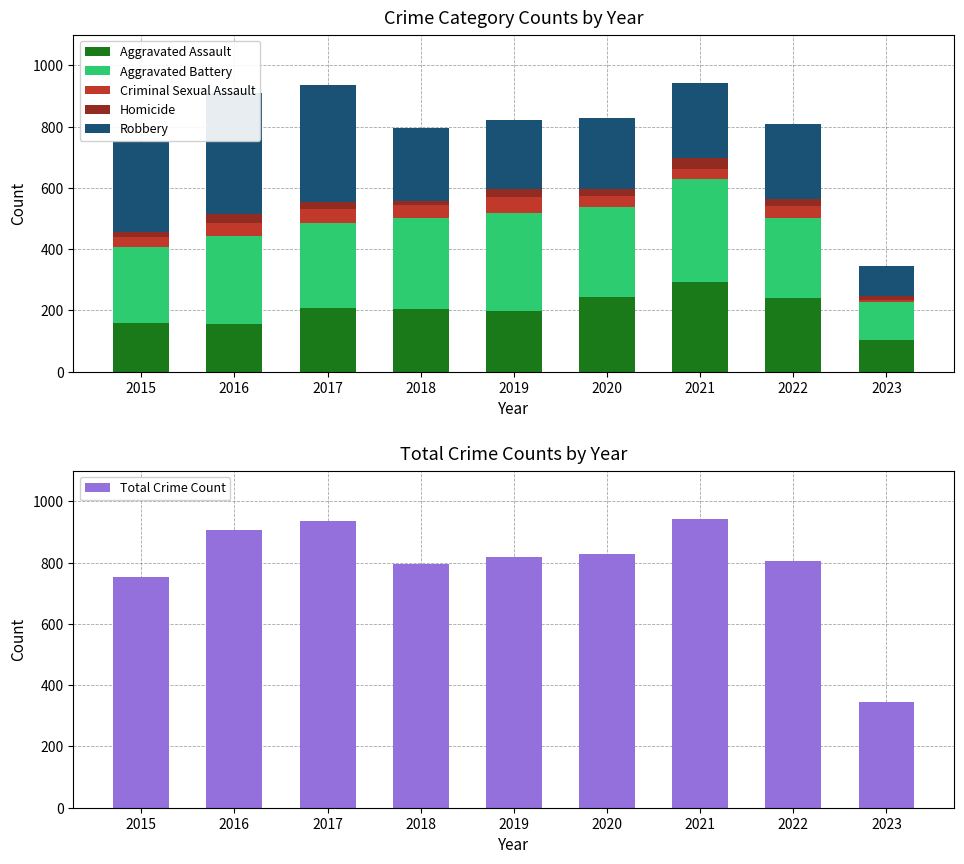

Is it true that Homicide equals 12 at 2022?

False